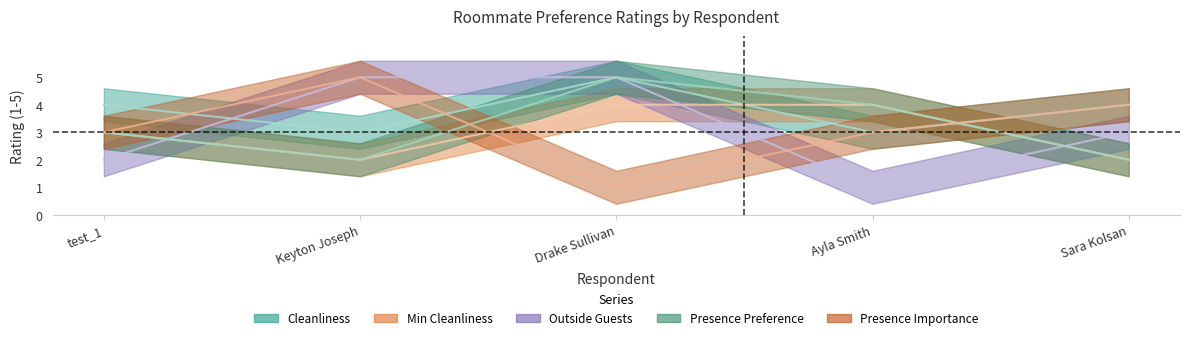

What is the value of the Min Cleanliness point at the 5th from the left?

2